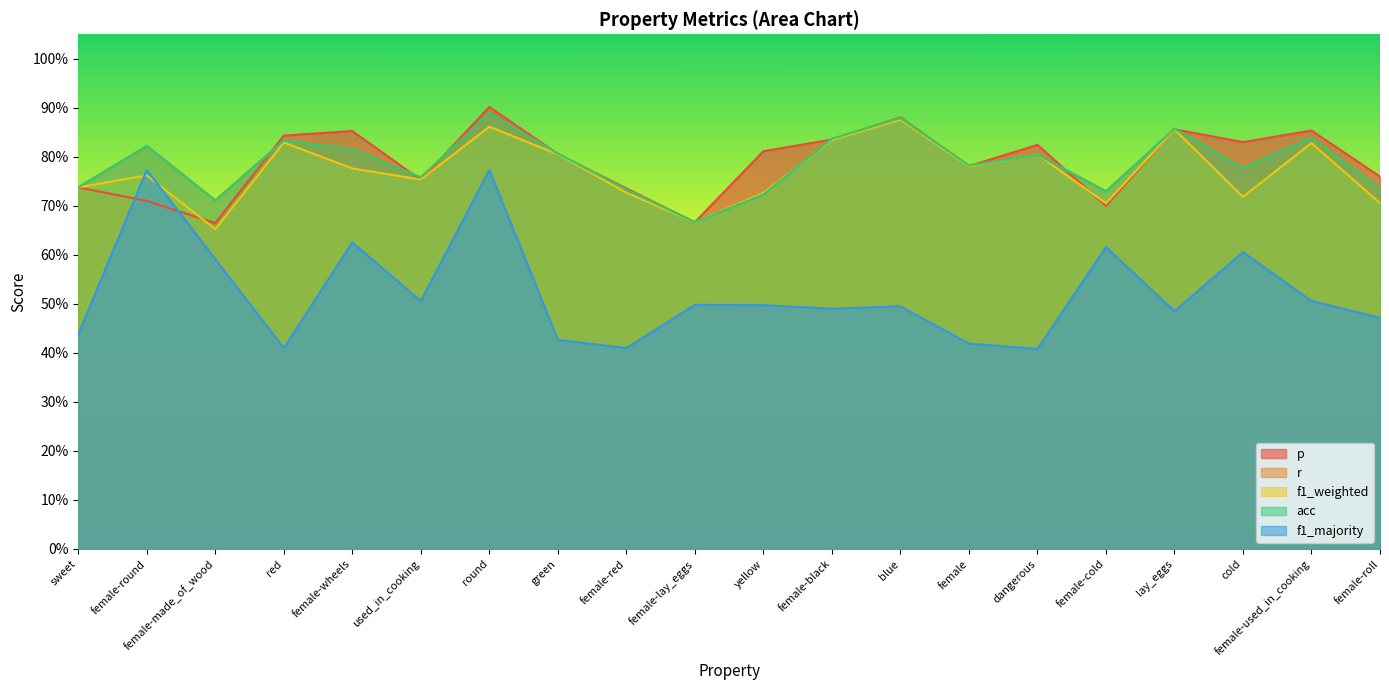

What is the sum of the acc values at female-used_in_cooking and round?

1.7